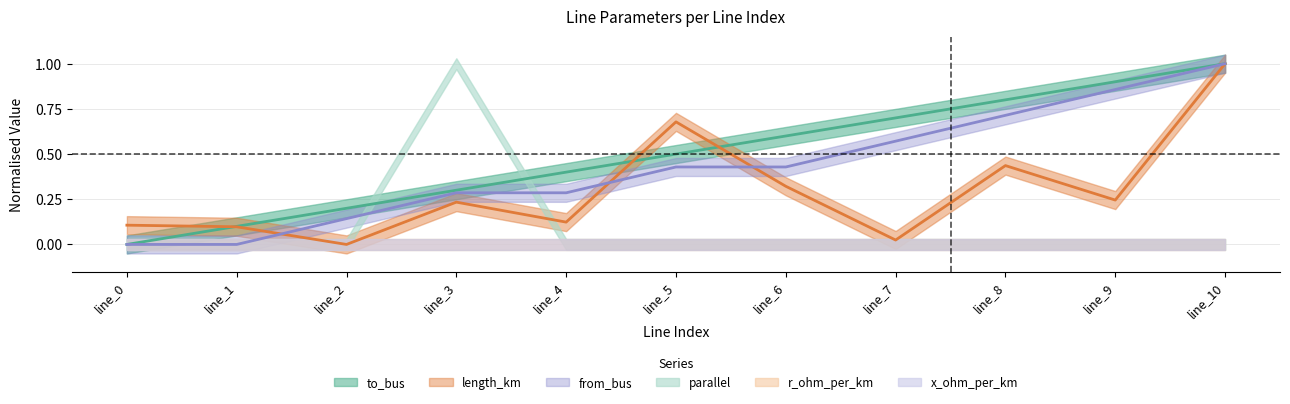

Which series changed the most between line_7 and line_10?

length_km